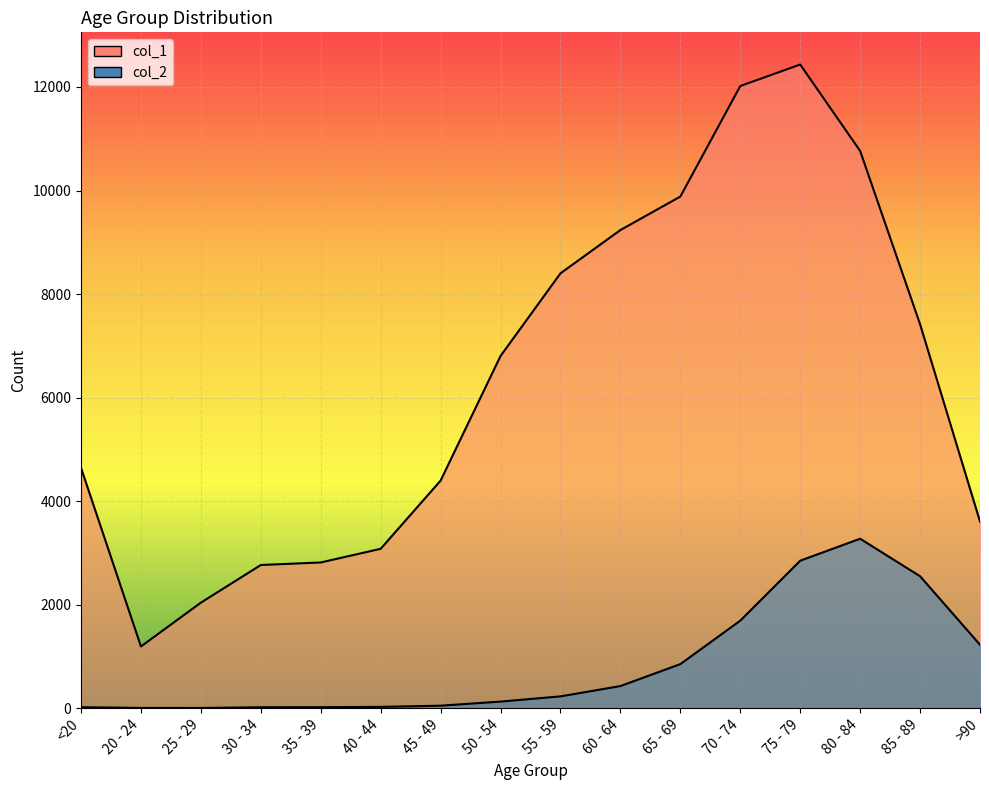

Reading left to right, transcribe all the data shown in this chart.

col_1: <20=4641	20 - 24=1191	25 - 29=2038	30 - 34=2765	35 - 39=2814	40 - 44=3078	45 - 49=4396	50 - 54=6803	55 - 59=8400	60 - 64=9236	65 - 69=9883	70 - 74=12018	75 - 79=12434	80 - 84=10764	85 - 89=7417	>90=3604
col_2: <20=18	20 - 24=4	25 - 29=3	30 - 34=17	35 - 39=18	40 - 44=24	45 - 49=47	50 - 54=126	55 - 59=227	60 - 64=426	65 - 69=850	70 - 74=1690	75 - 79=2848	80 - 84=3273	85 - 89=2548	>90=1224